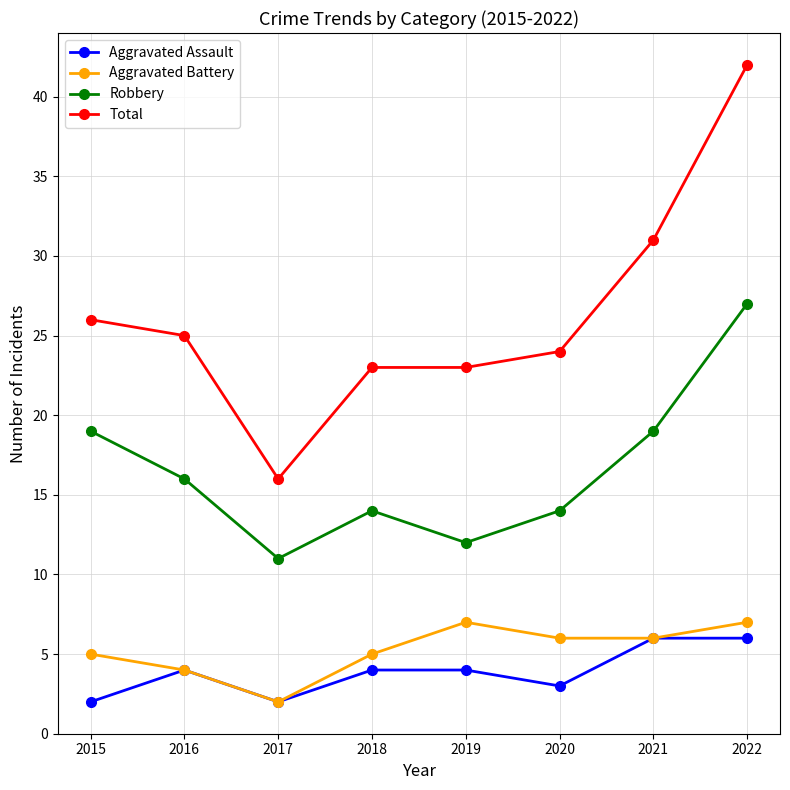

What is the average value of the Aggravated Assault series?

4